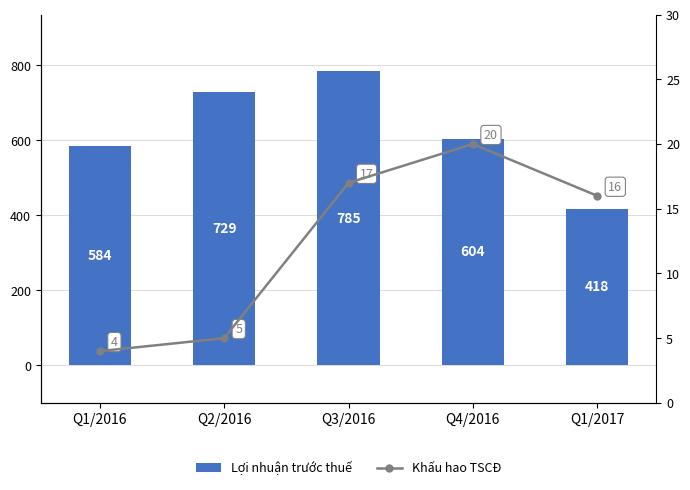

At how many categories does at least one series exceed 114?

5